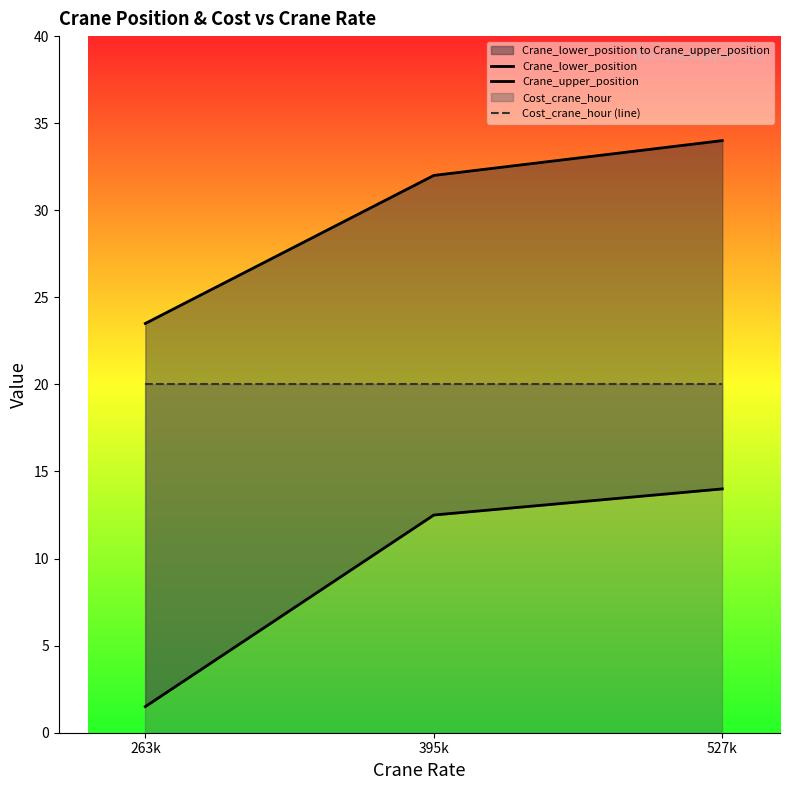

Is the value of Crane_lower_position at 263k greater than the value of Cost_crane_hour (line) at 263k?

No